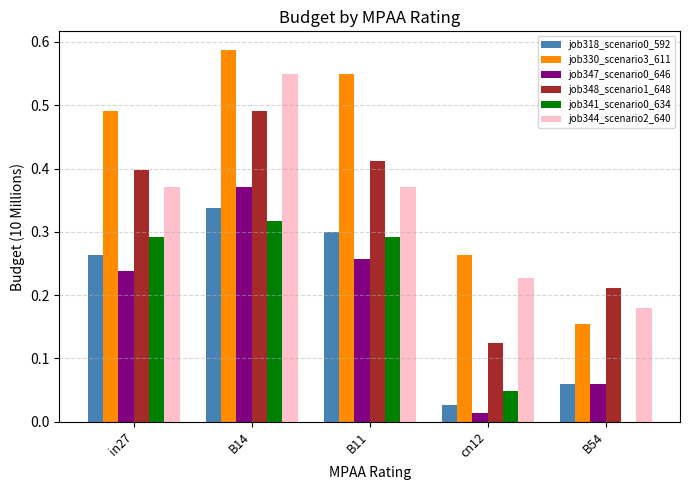

Does the chart contain stacked bars?

No